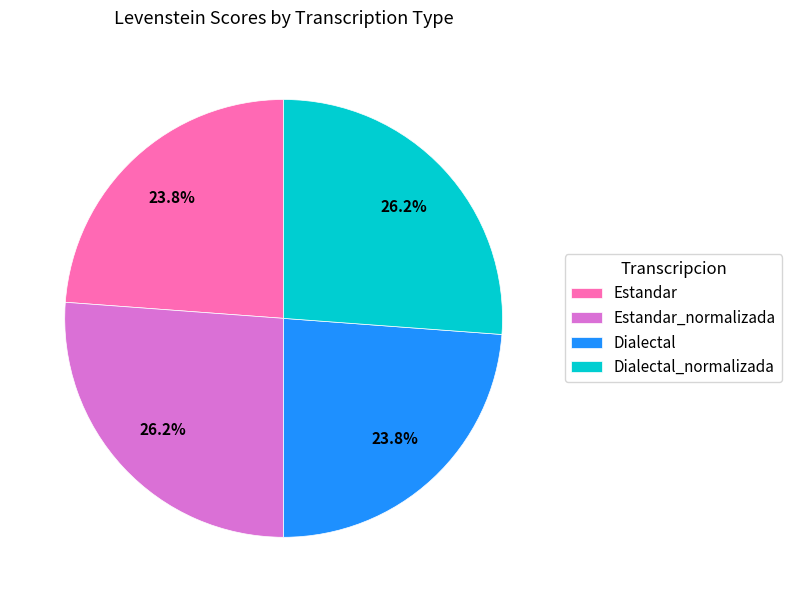

Count the number of slices in the pie.

4